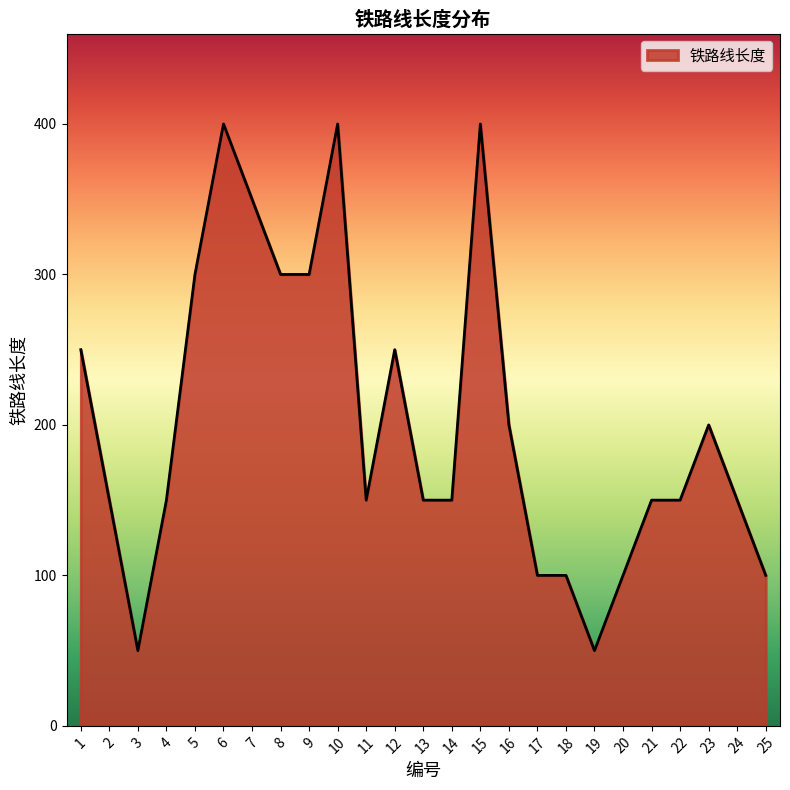

Reading left to right, list all the values displayed in this chart.

250	150	50	150	300	400	350	300	300	400	150	250	150	150	400	200	100	100	50	100	150	150	200	150	100